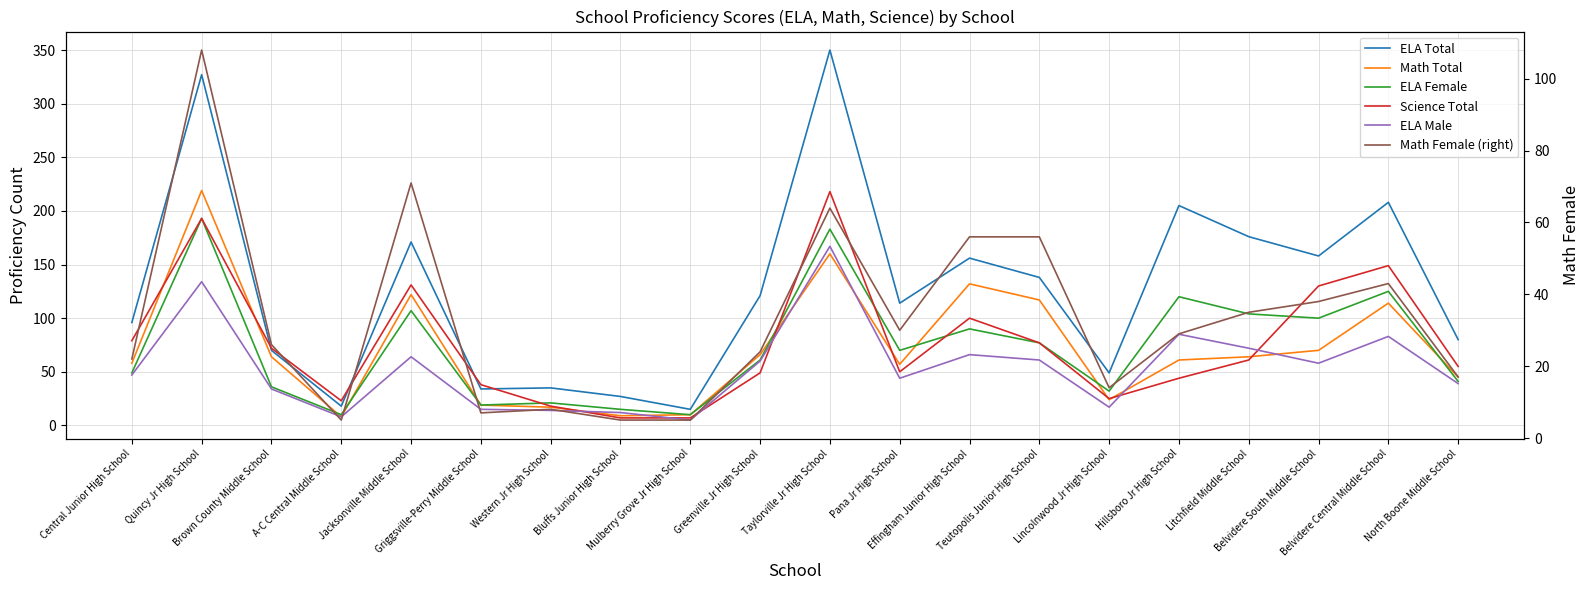

What position from the left is Bluffs Junior High School?

8